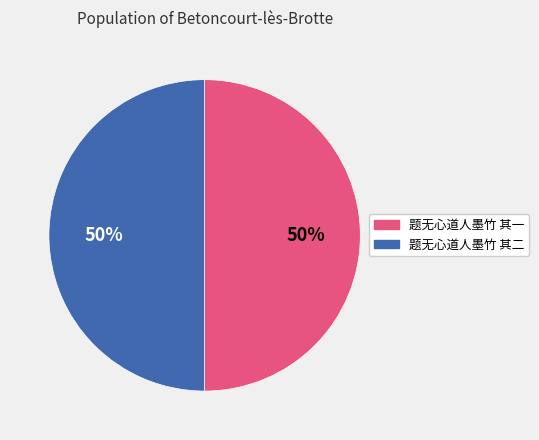

The 题无心道人墨竹 其一 slice represents 64% of the pie. True or false?

False